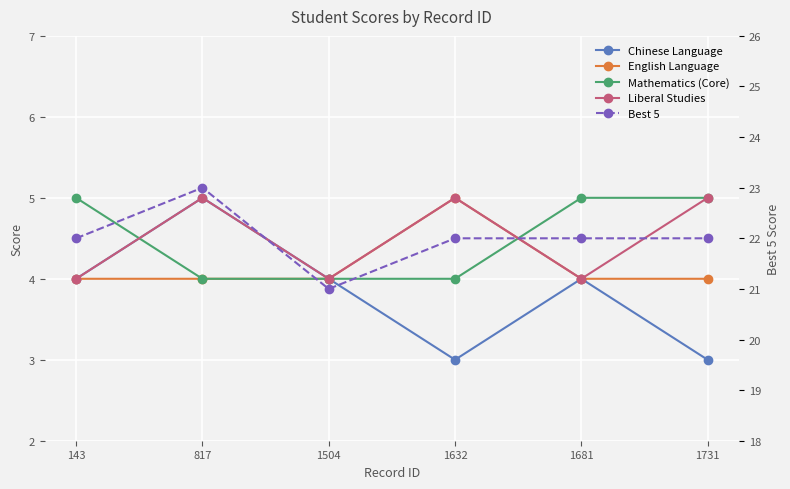

What is the total value across all series at 143?

39